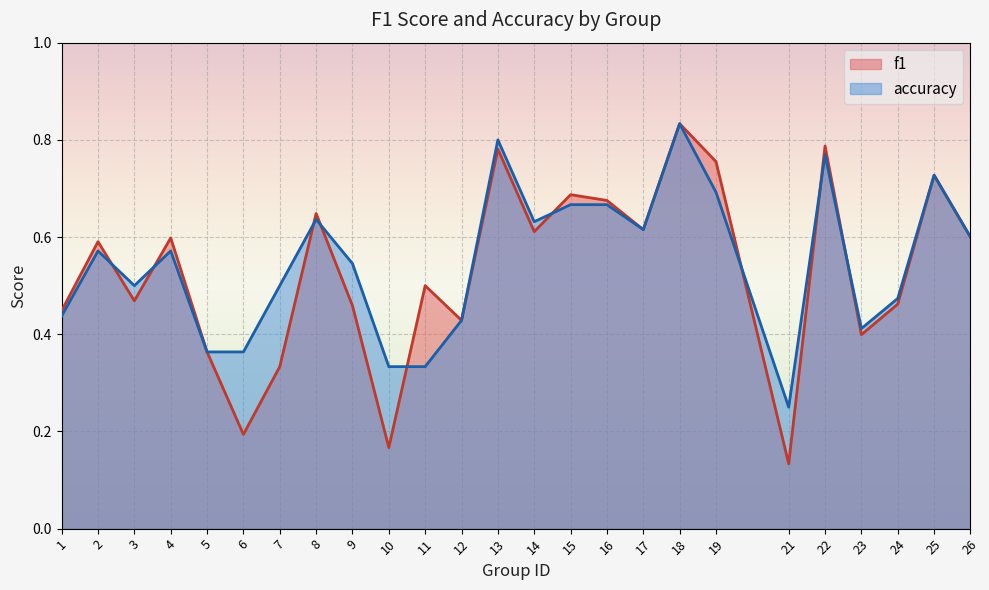

Between 26 and 9, which is larger?

26